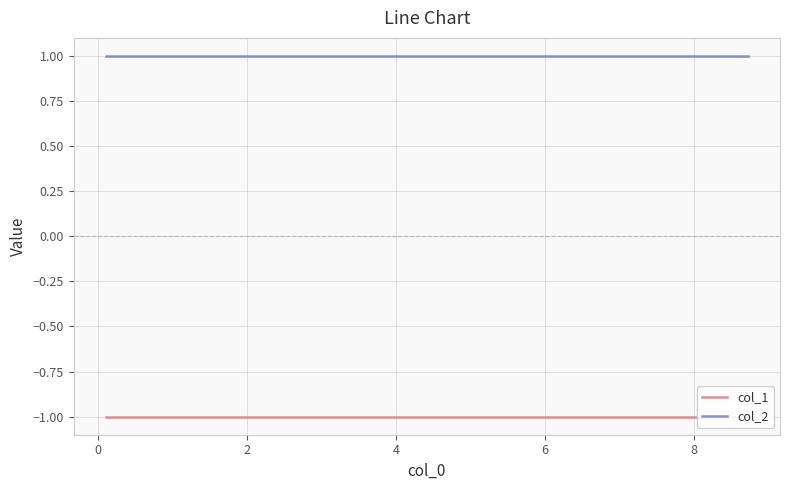

True or false: col_1 and col_2 cross at least once.

False